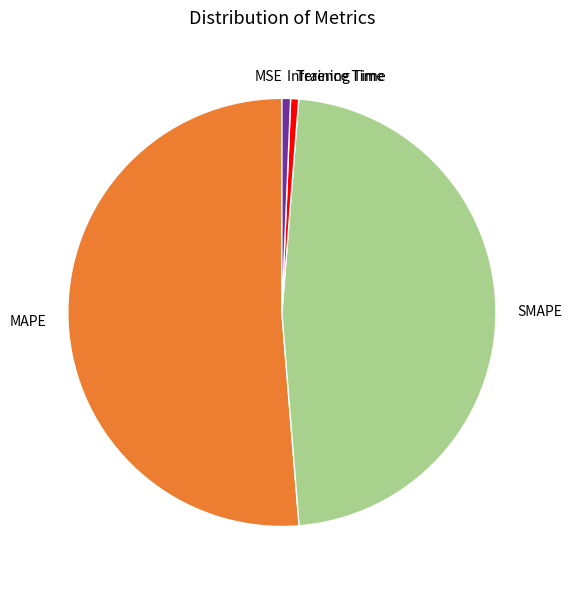

Does any single category account for the majority?

Yes